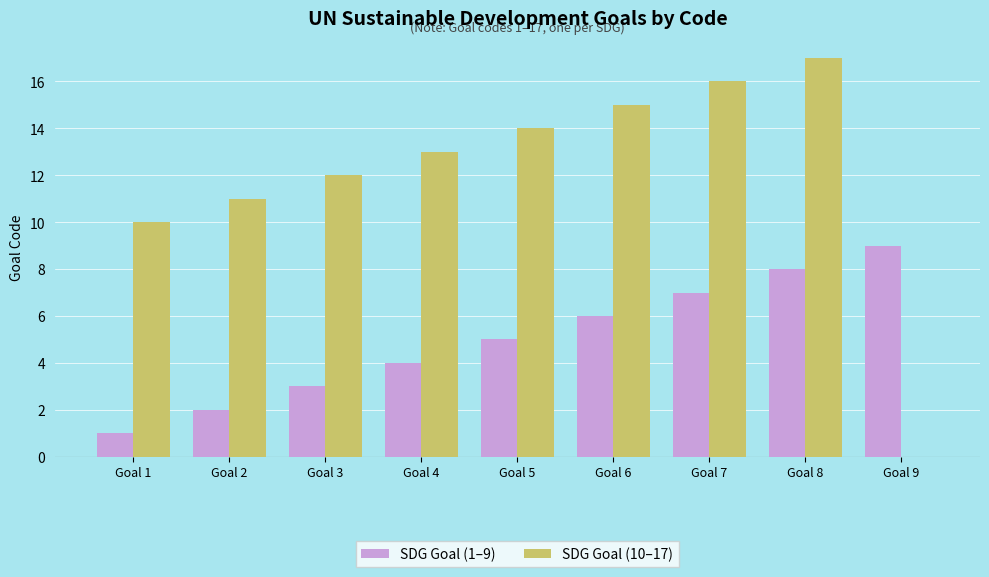

Reading right to left, list all the values displayed in this chart.

SDG Goal (1–9): Goal 9=9	Goal 8=8	Goal 7=7	Goal 6=6	Goal 5=5	Goal 4=4	Goal 3=3	Goal 2=2	Goal 1=1
SDG Goal (10–17): Goal 9=0	Goal 8=17	Goal 7=16	Goal 6=15	Goal 5=14	Goal 4=13	Goal 3=12	Goal 2=11	Goal 1=10